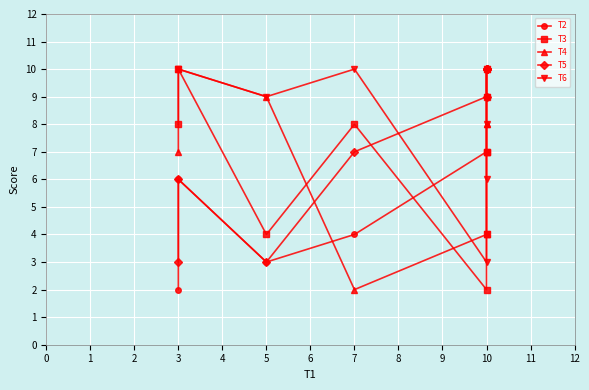

What is the value of the T3 point at the 1st from the left?

8